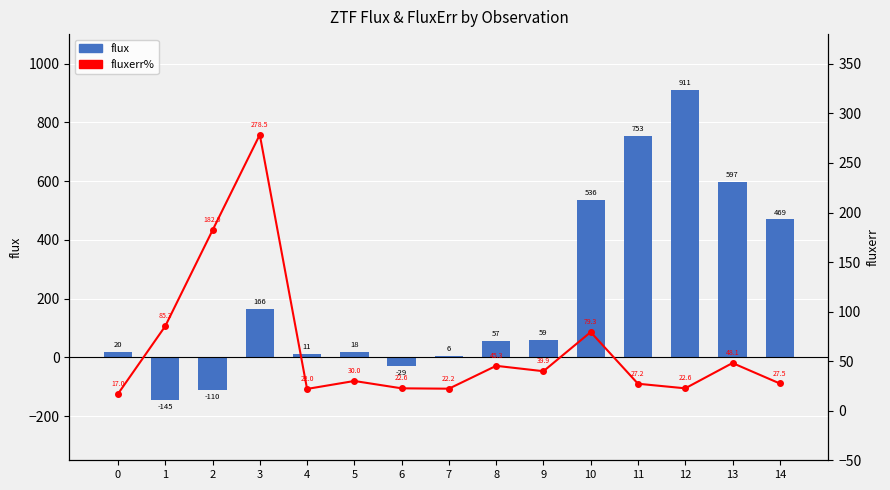

How many values in the flux series are below 57?

7